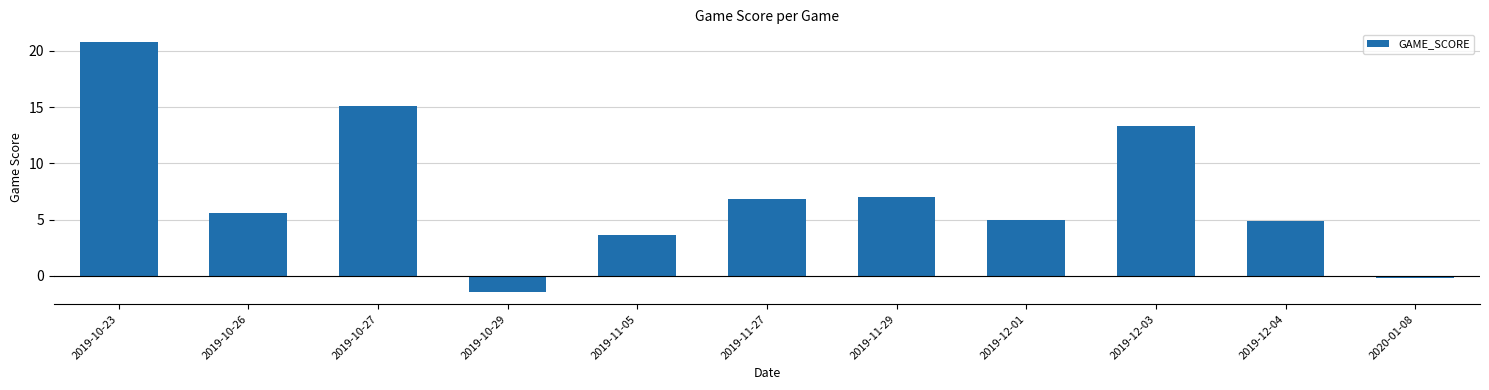

The value at 2019-11-05 is 1.4. True or false?

False